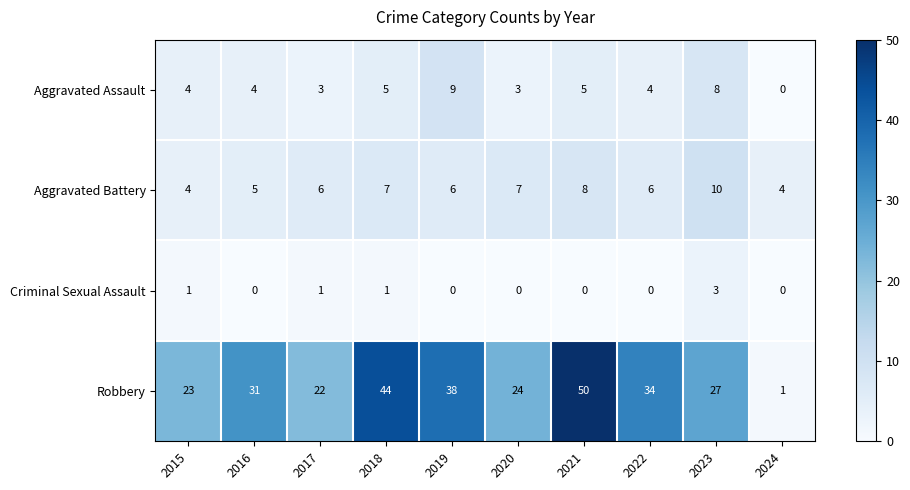

Count the Aggravated Battery values in the range 5 to 7.

6